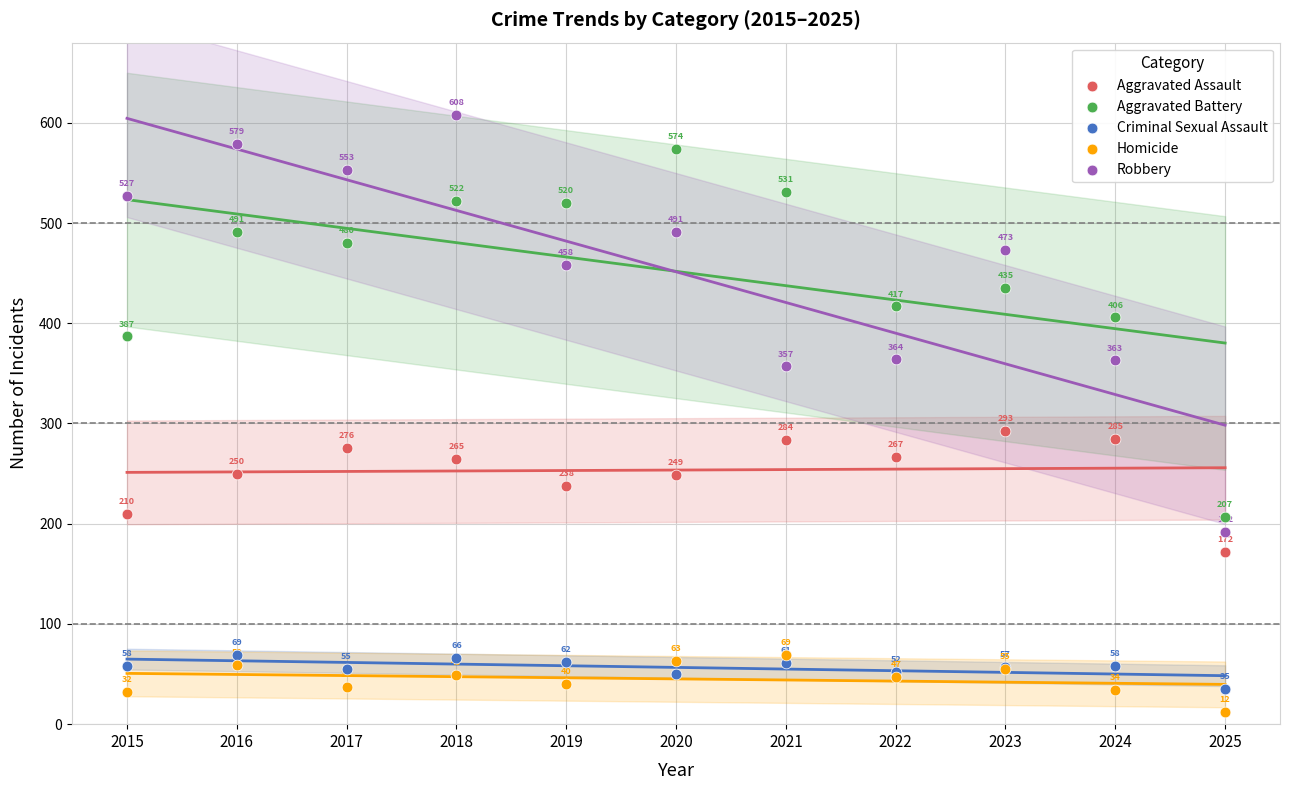

Which series reaches the maximum Y coordinate?

Robbery